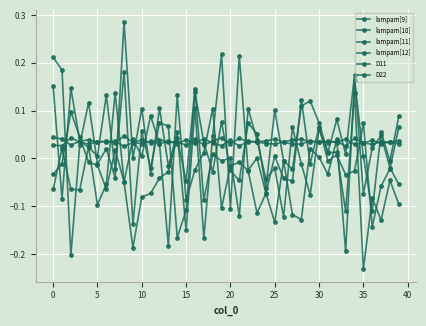

How many distinct data groups are displayed?

6